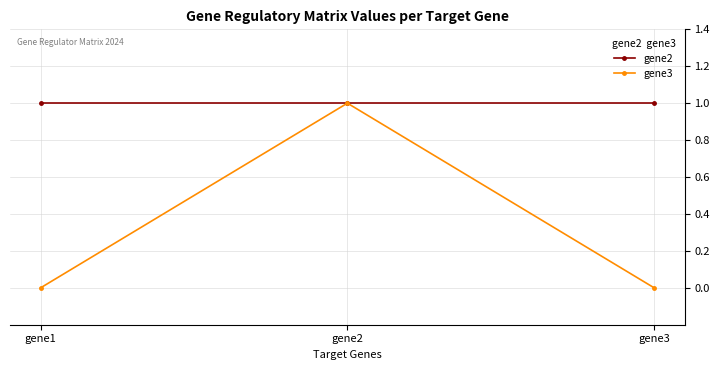

What is the total value across all series at gene1?

1